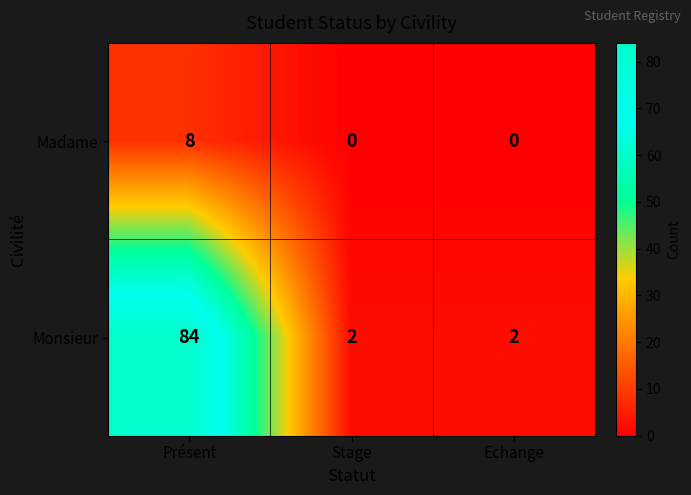

What is the maximum value shown in the chart?

84